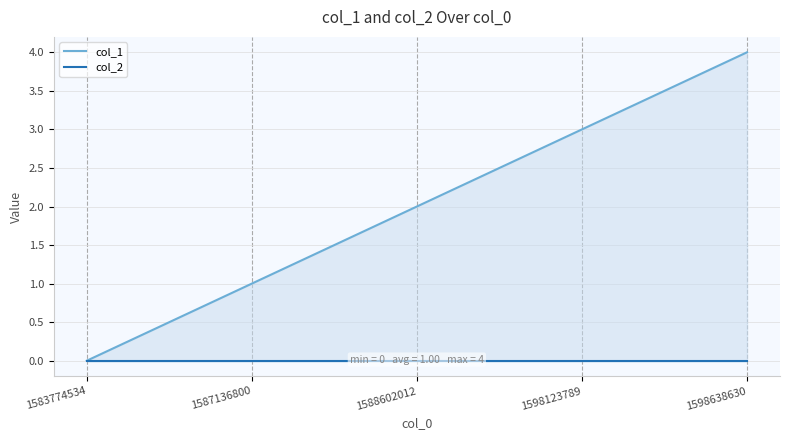

Rank the categories by col_1 value from highest to lowest.

1598638630, 1598123789, 1588602012, 1587136800, 1583774534